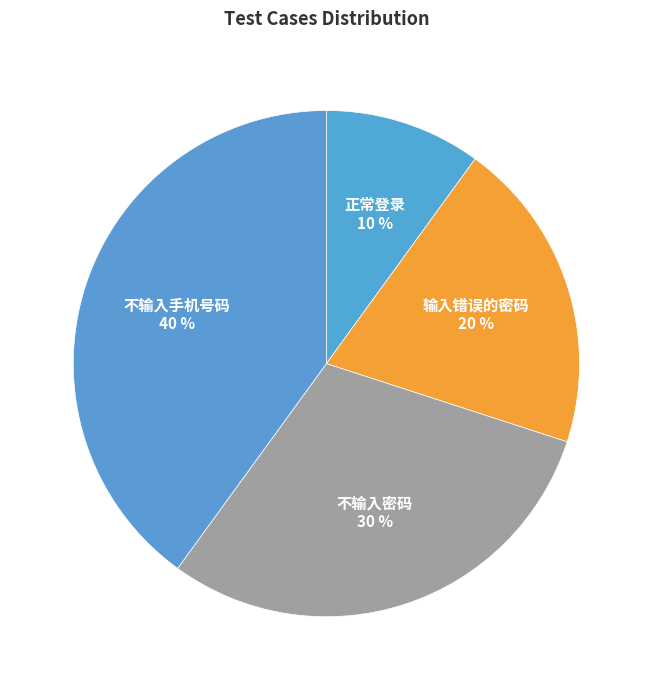

Approximately how many times larger is the value at 正常登录 compared to 不输入密码?

0.3